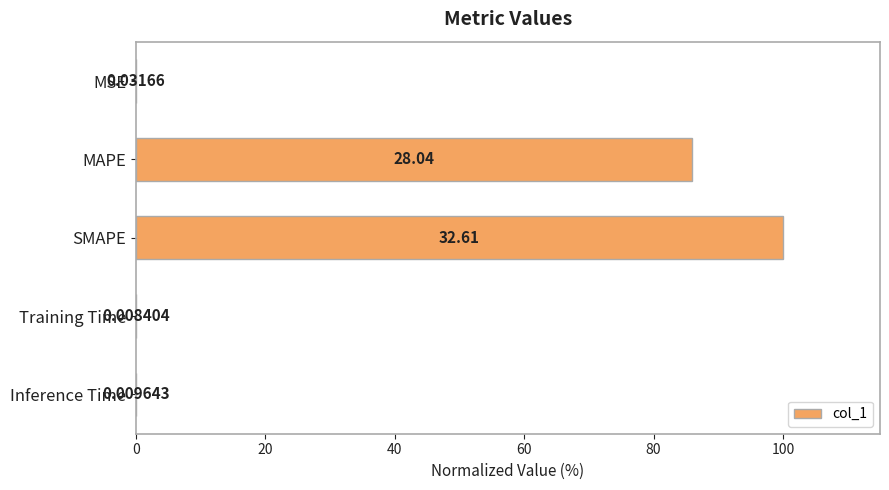

Which label corresponds to the largest value in the chart?

SMAPE